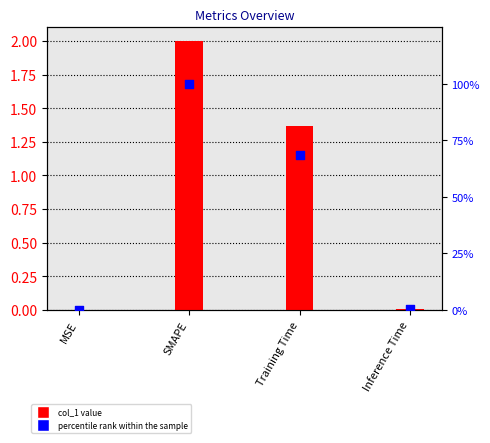

Which series contains the highest Y value?

percentile rank within the sample